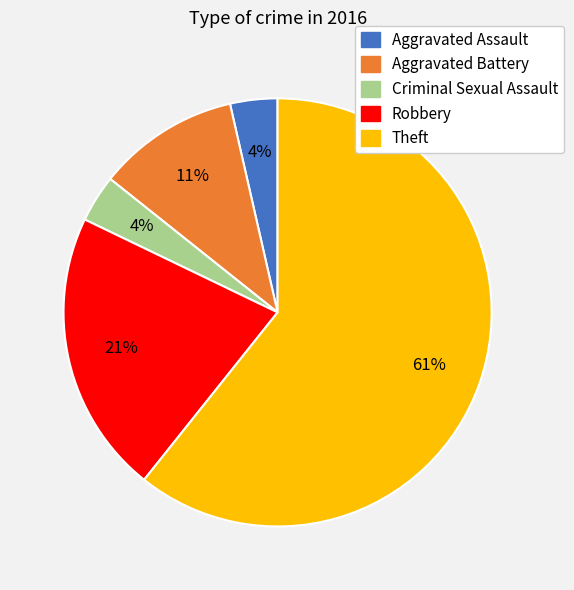

Is there a majority slice in this chart?

Yes